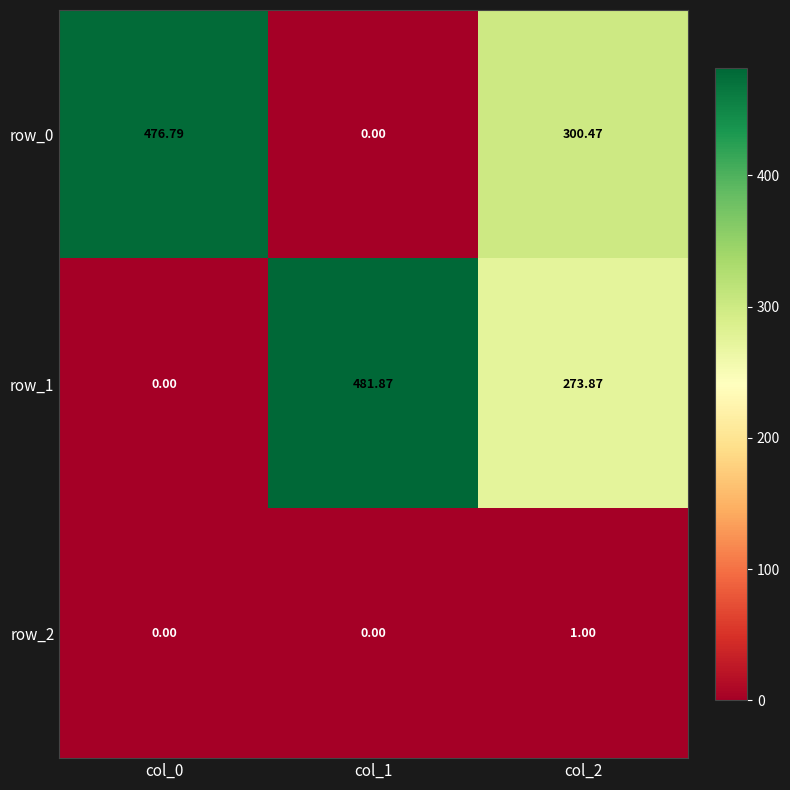

How many values in the row_0 series exceed 300?

2